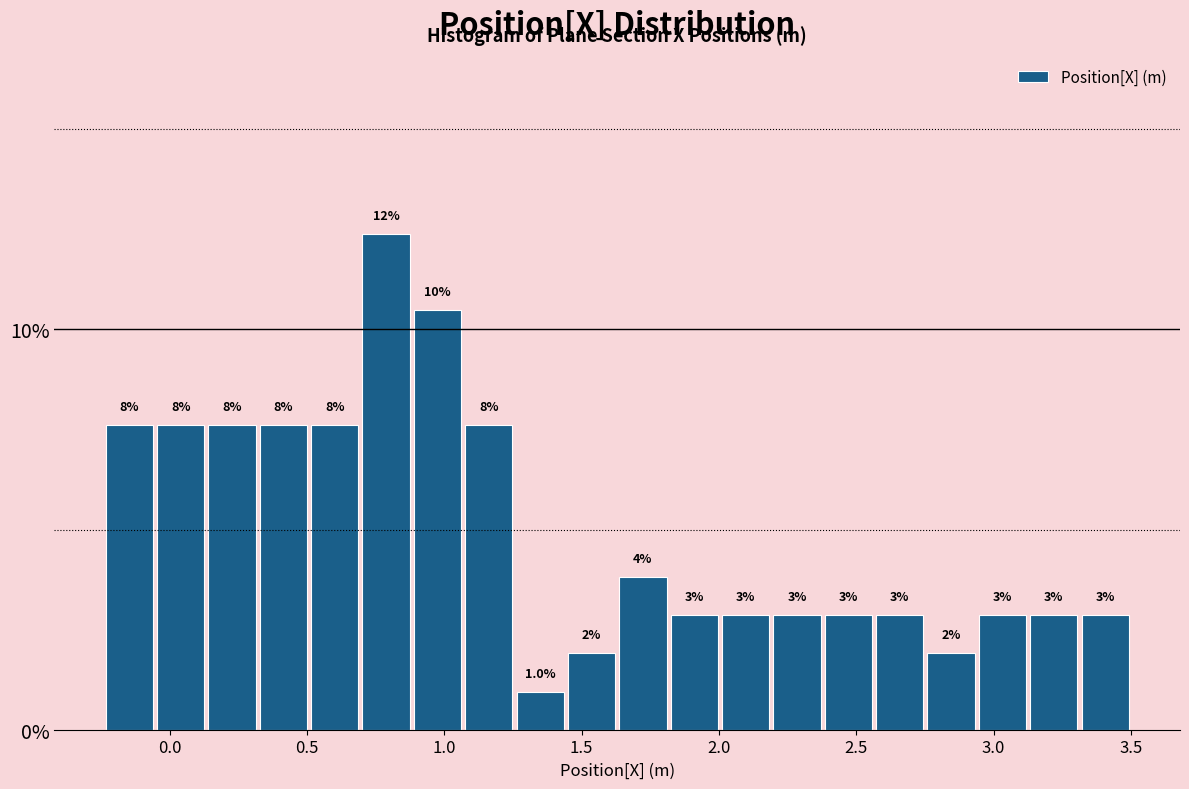

Read against the x-axis, roughly where is the centre of the tallest bar?

0.80